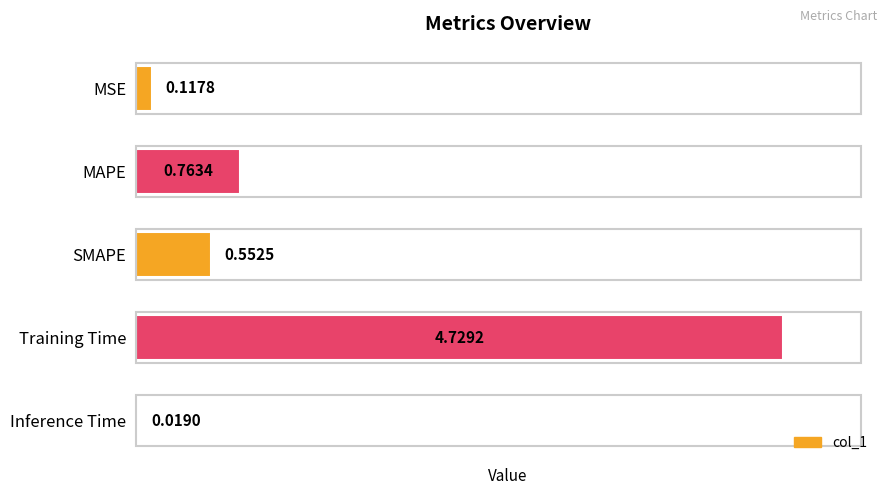

Which label corresponds to the smallest value in the chart?

Inference Time